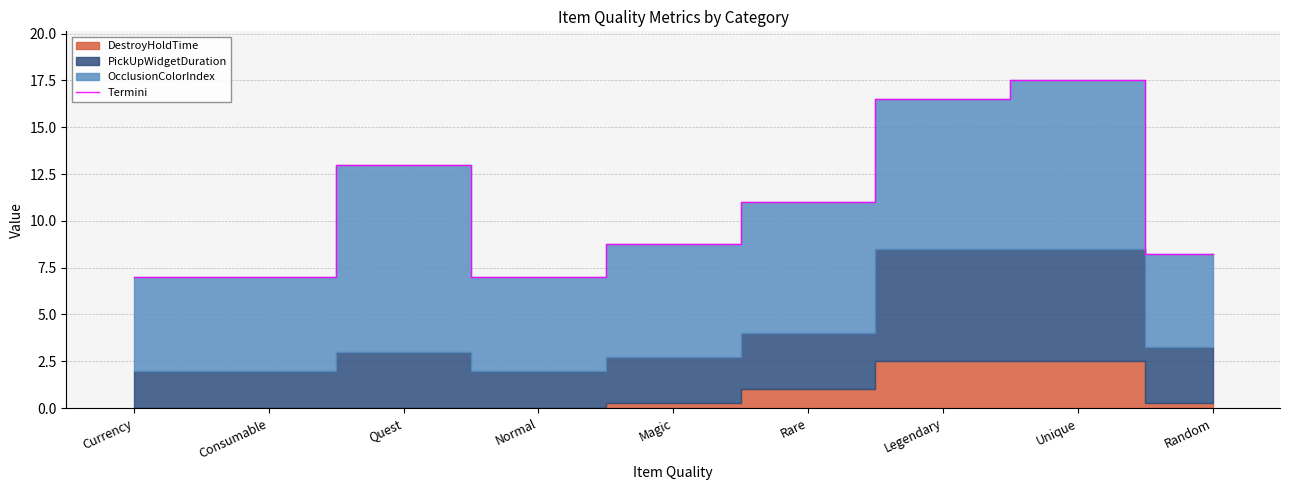

Between Legendary and Quest, which is larger?

Legendary